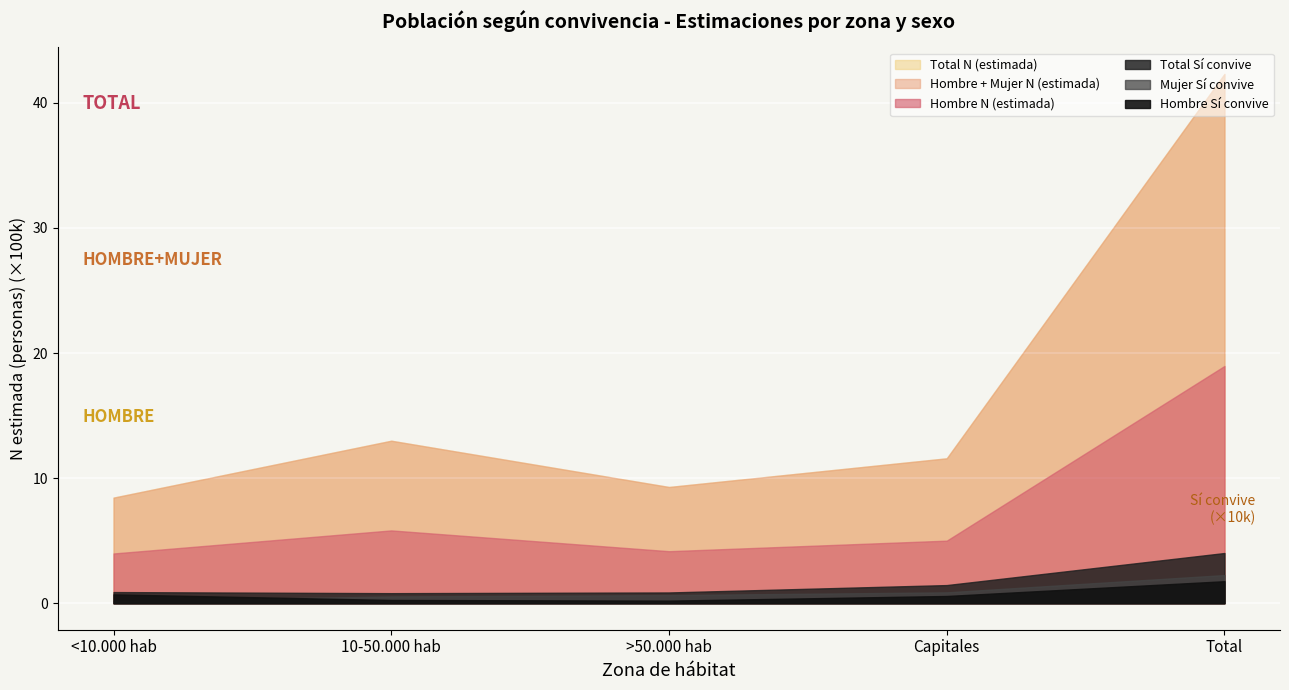

What value does the Hombre N (estimada) series have at Capitales, to the nearest 50?

500500